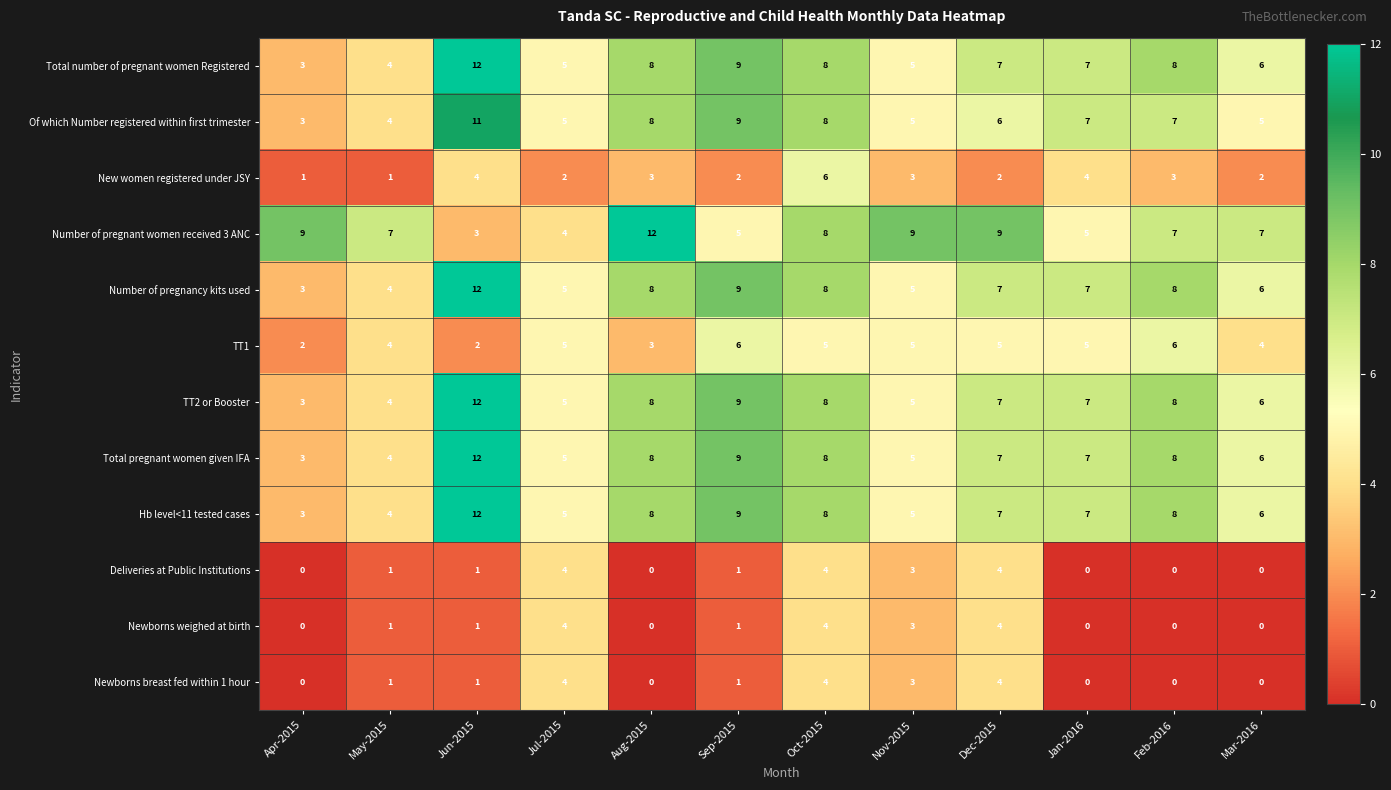

At which category is the sum across all series the highest?

Jun-2015